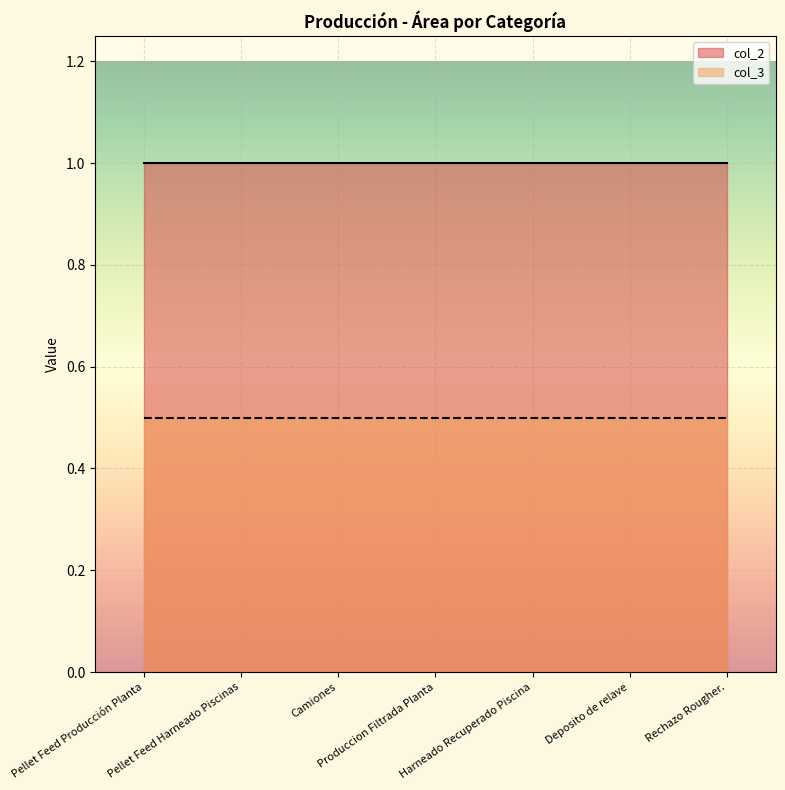

At which category is the sum across all series the highest?

Pellet Feed Producción Planta